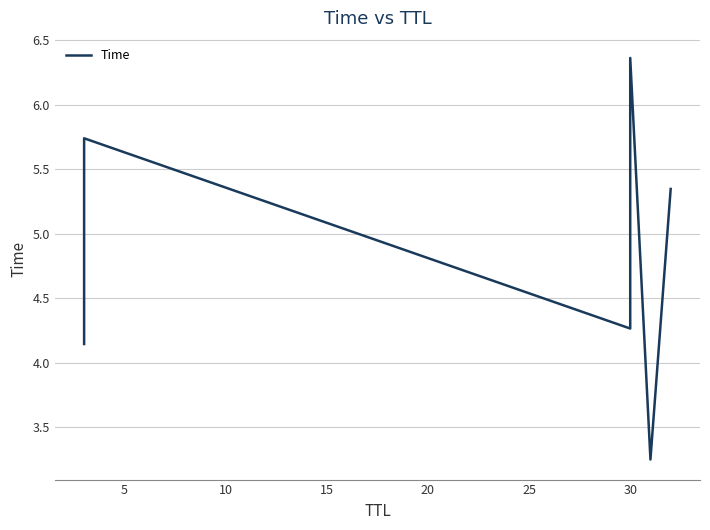

Reading left to right, transcribe all the data shown in this chart.

4.1	5.7	4.3	6.4	3.2	5.3